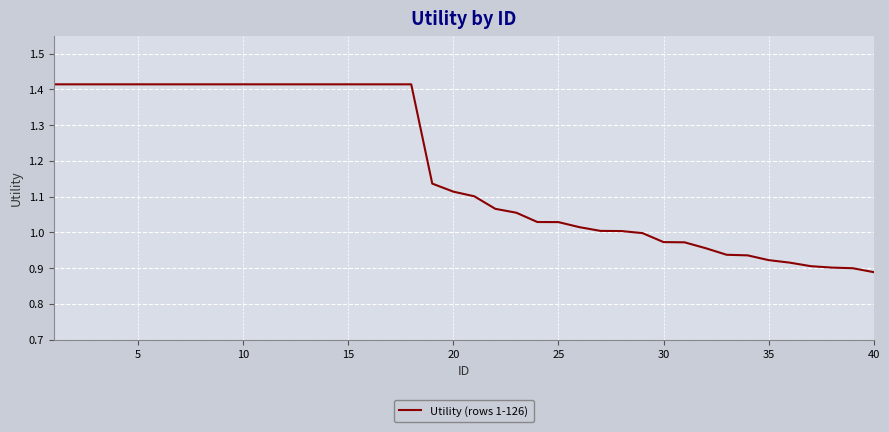

What is the difference between the maximum and minimum values?

0.5